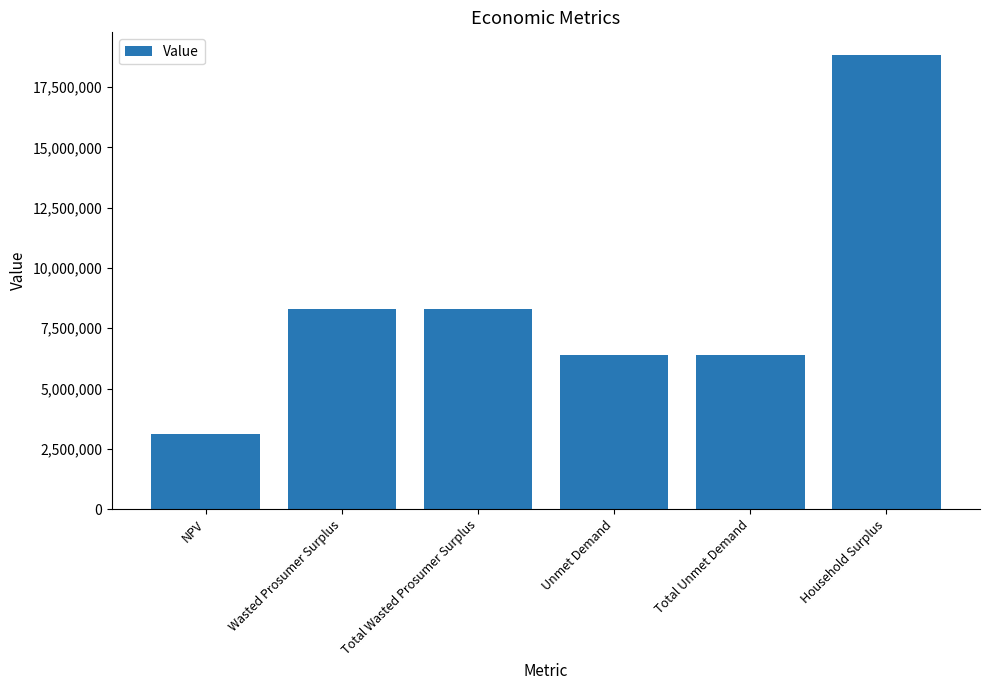

What is the difference between the values at Unmet Demand and Household Surplus?

12417662.0